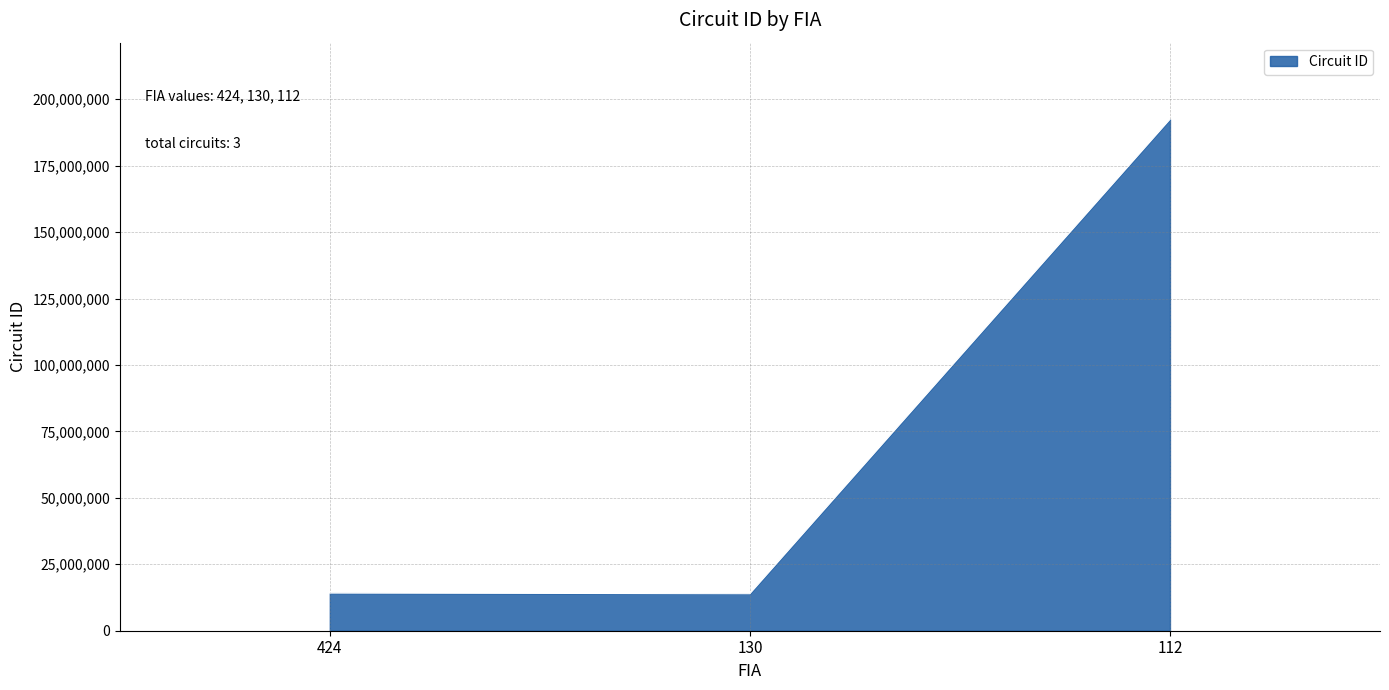

The value at 130 is 13921102. True or false?

True